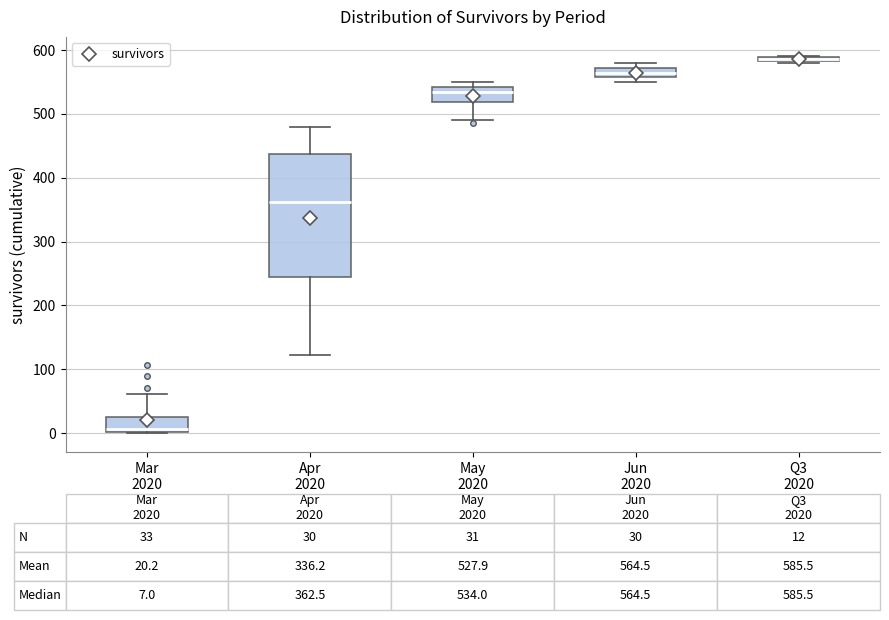

Which box's median line is the highest?

Q3 2020